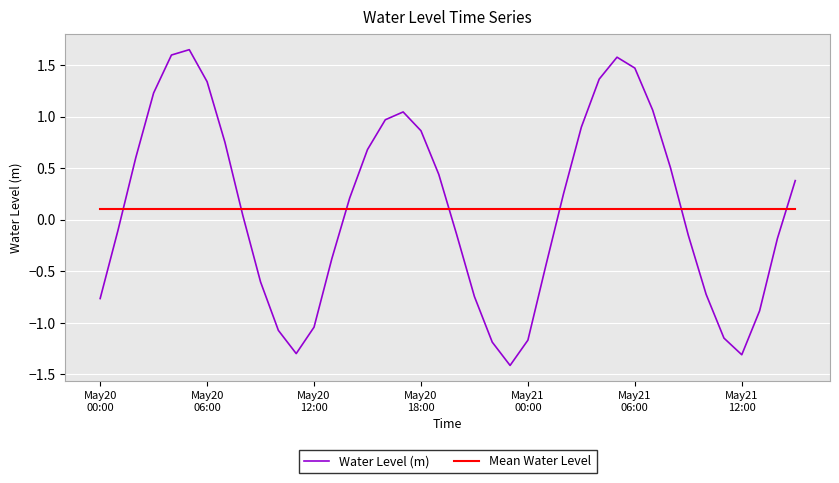

What is the average value of the Mean Water Level series?

0.1